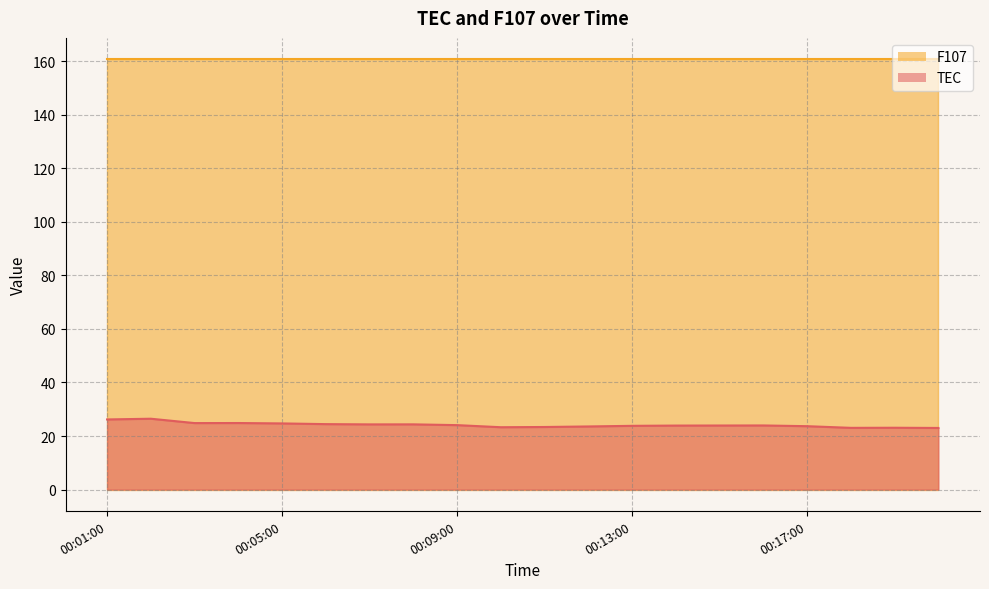

True or false: the data shows 26.5 at 00:02:00.

True